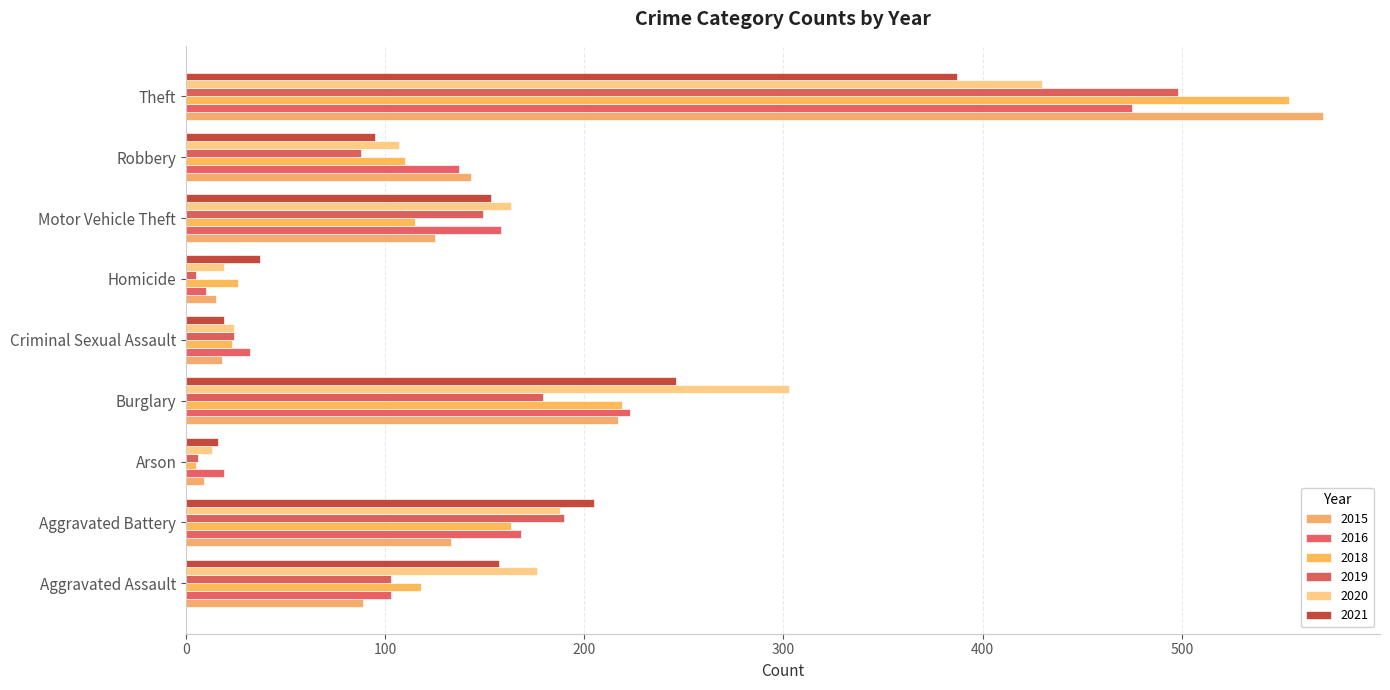

At which category does the chart reach its minimum across all series?

Arson